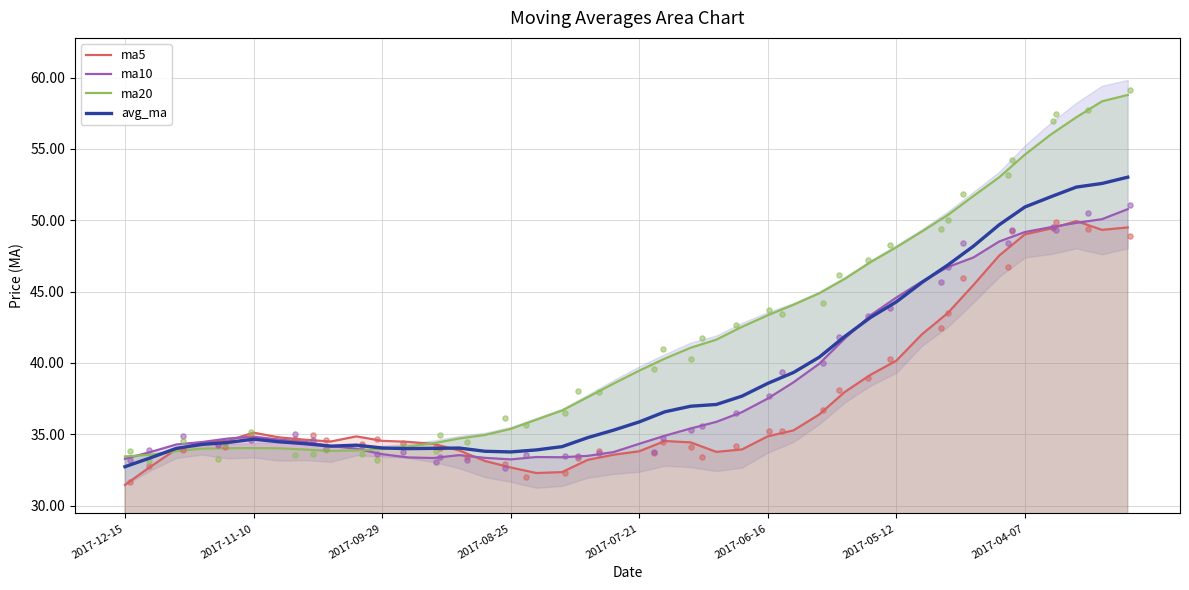

Which series contains the highest Y value?

ma20